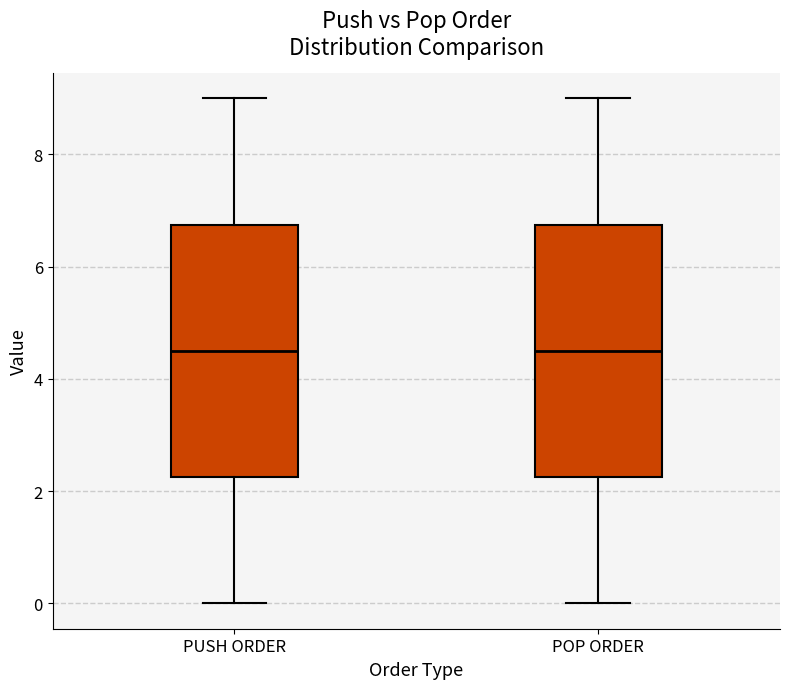

Reading left to right, read every box against the y-axis: the position of its median line, the range the box covers, and the ends of its whiskers. The values are not printed on the chart, so give them approximately, as read against the axis.

PUSH ORDER: median 4.6, box 2.2 to 6.8, whiskers 0.0 to 9.0
POP ORDER: median 4.6, box 2.2 to 6.8, whiskers 0.0 to 9.0